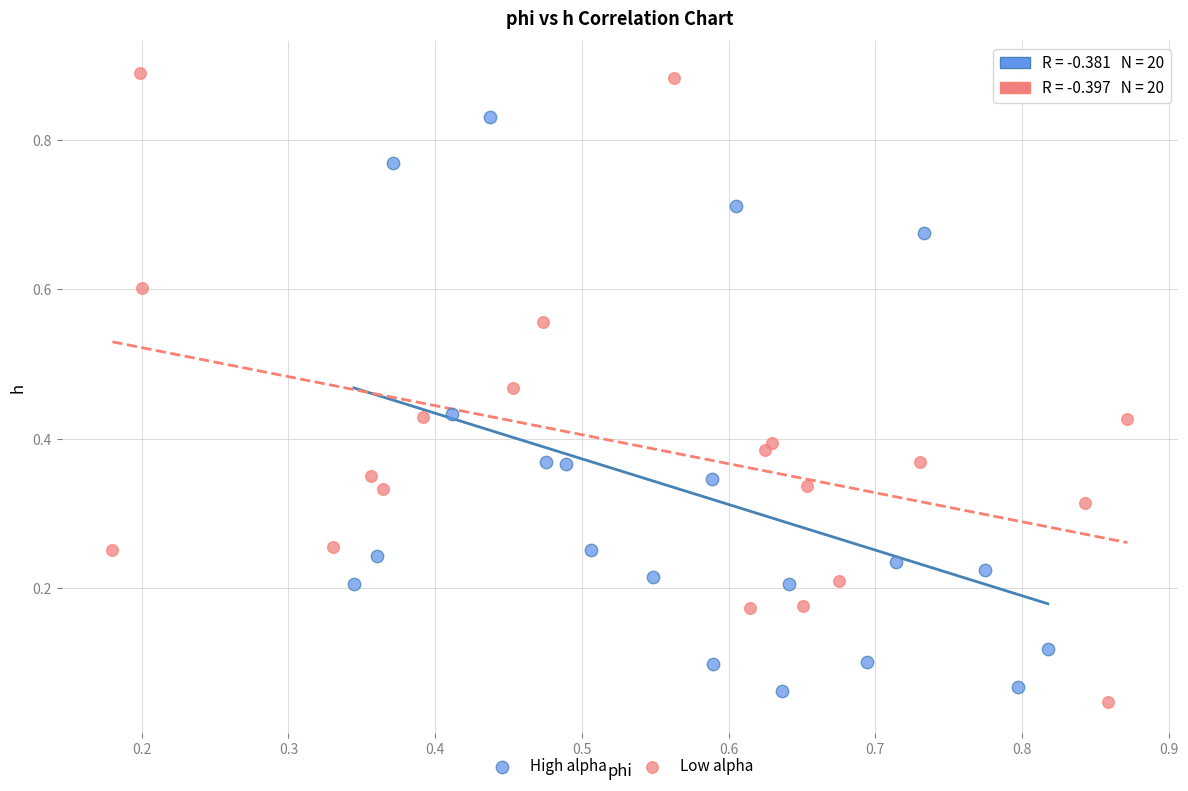

Which series reaches the maximum Y coordinate?

Low alpha